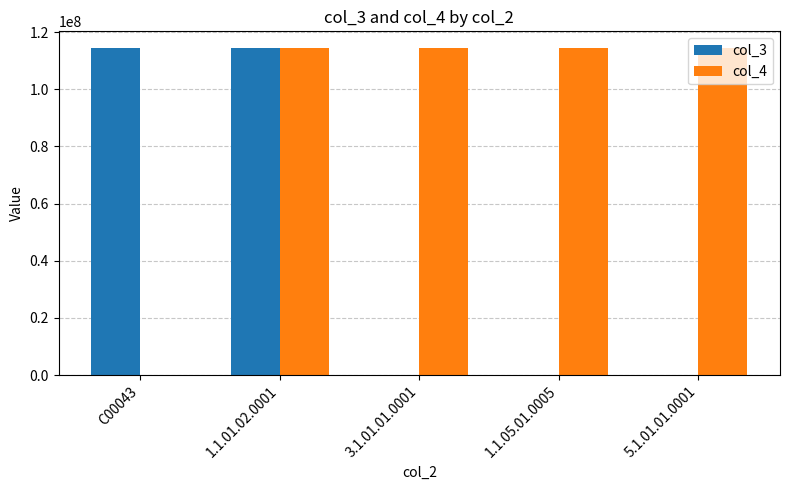

Which series changed the most between 1.1.01.02.0001 and 1.1.05.01.0005?

col_3